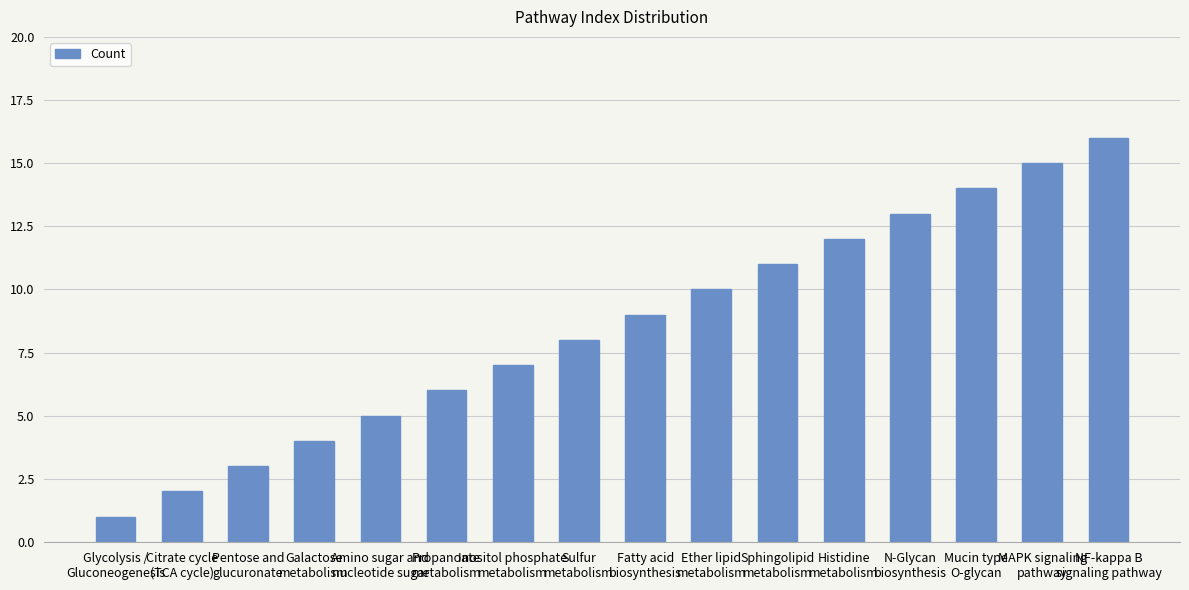

The chart shows a value of 17 at Sphingolipid
metabolism. True or false?

False